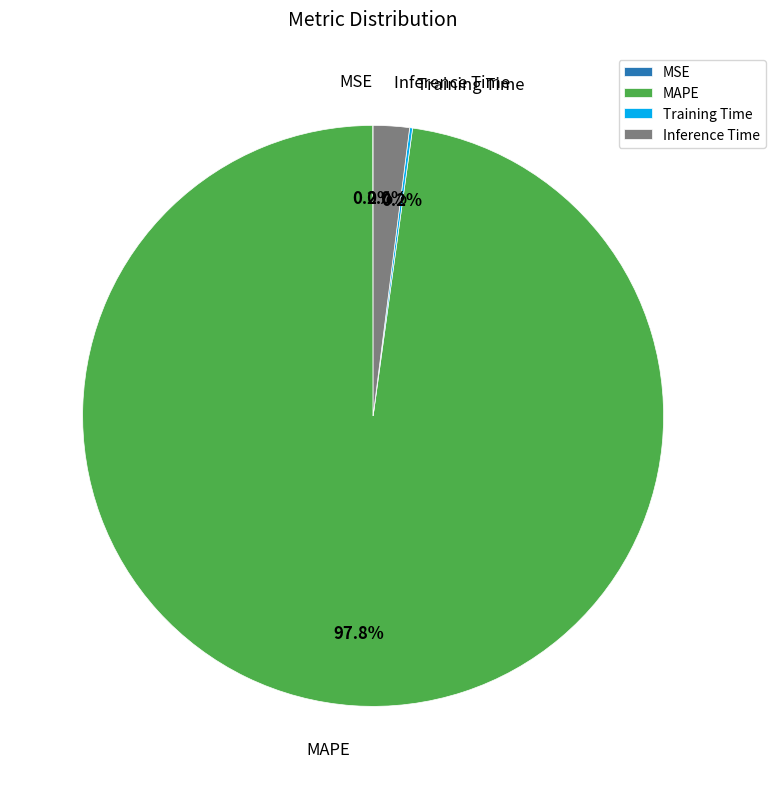

Does any single category account for the majority?

Yes